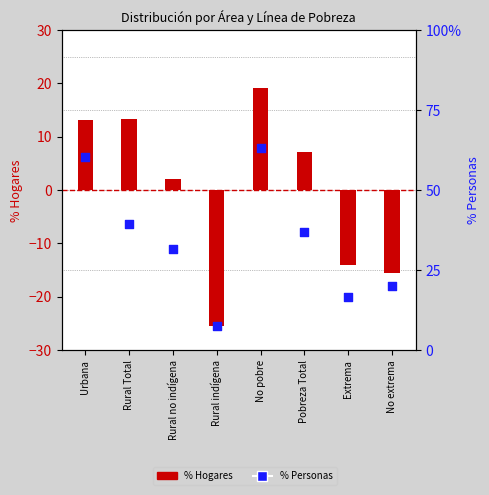

What is the total value across all series at No extrema?

4.6